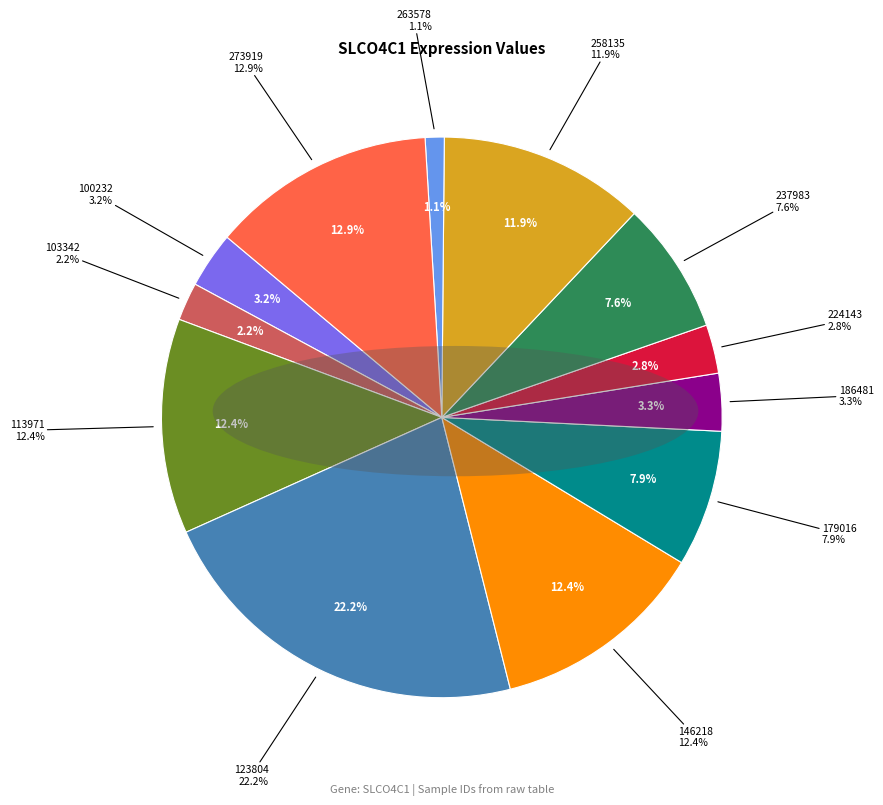

To the nearest percent, what is the combined percentage of 186481 and 258135?

15%